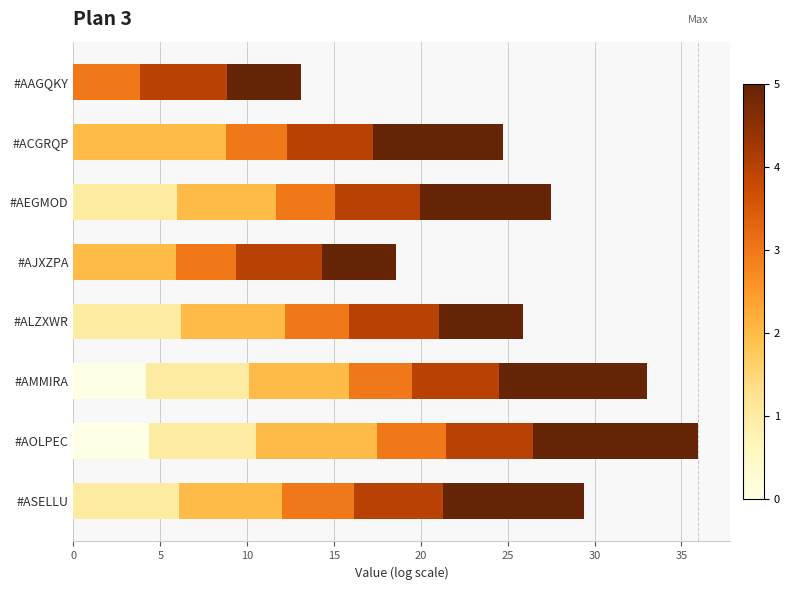

What is the total value across all series at #AEGMOD?

27.5